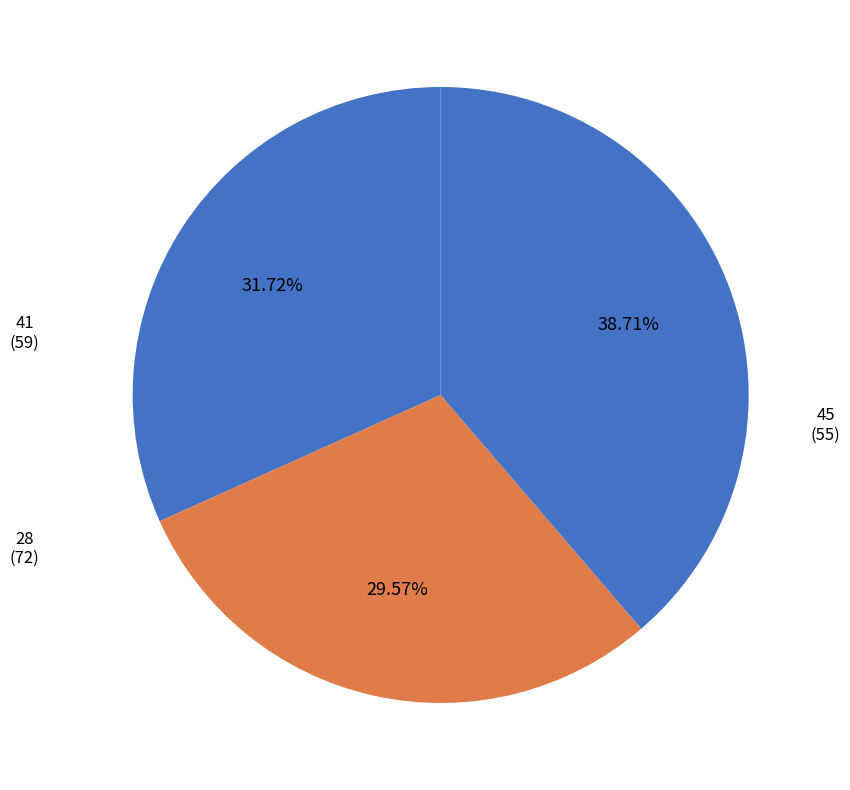

To the nearest percent, what percentage of the pie is 28?

39%